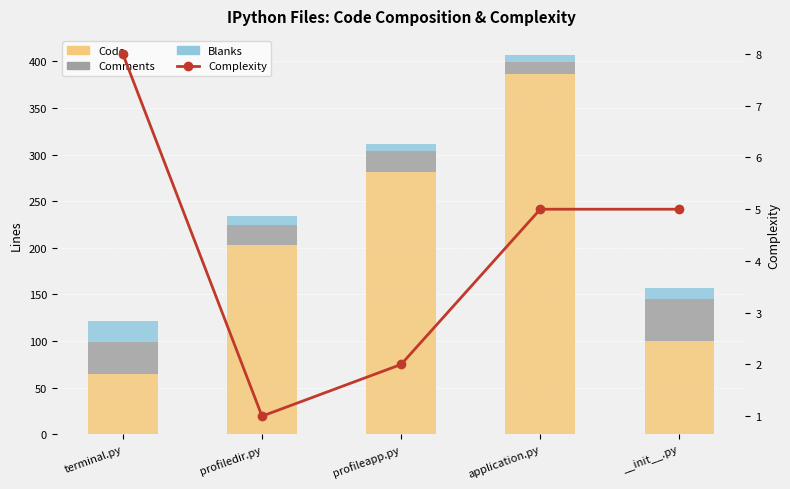

Are the bars horizontal?

No